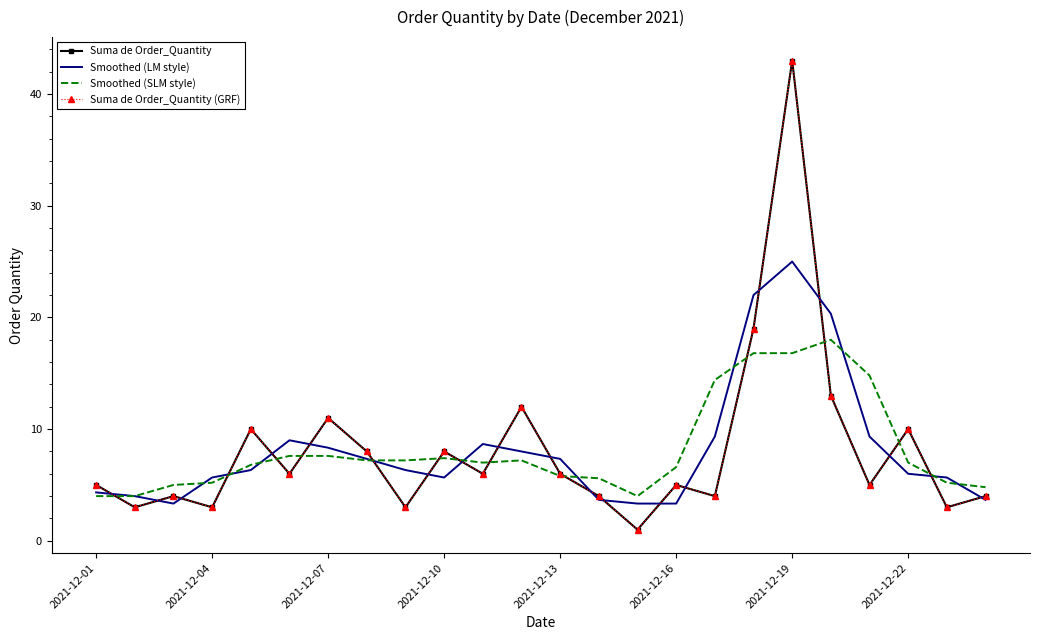

What is the greatest value displayed?

43.0